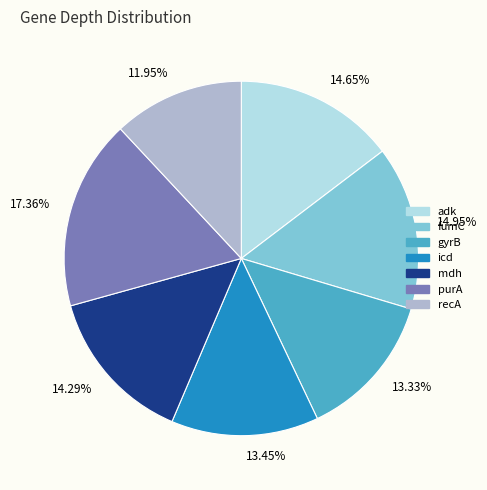

To the nearest percent, what is the difference between the largest and smallest slice percentages?

5%